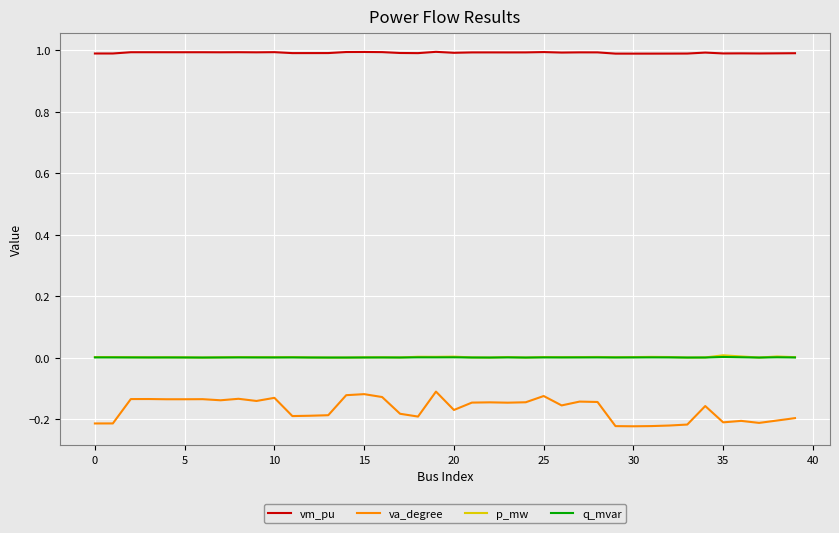

True or false: p_mw and va_degree intersect in this chart.

False